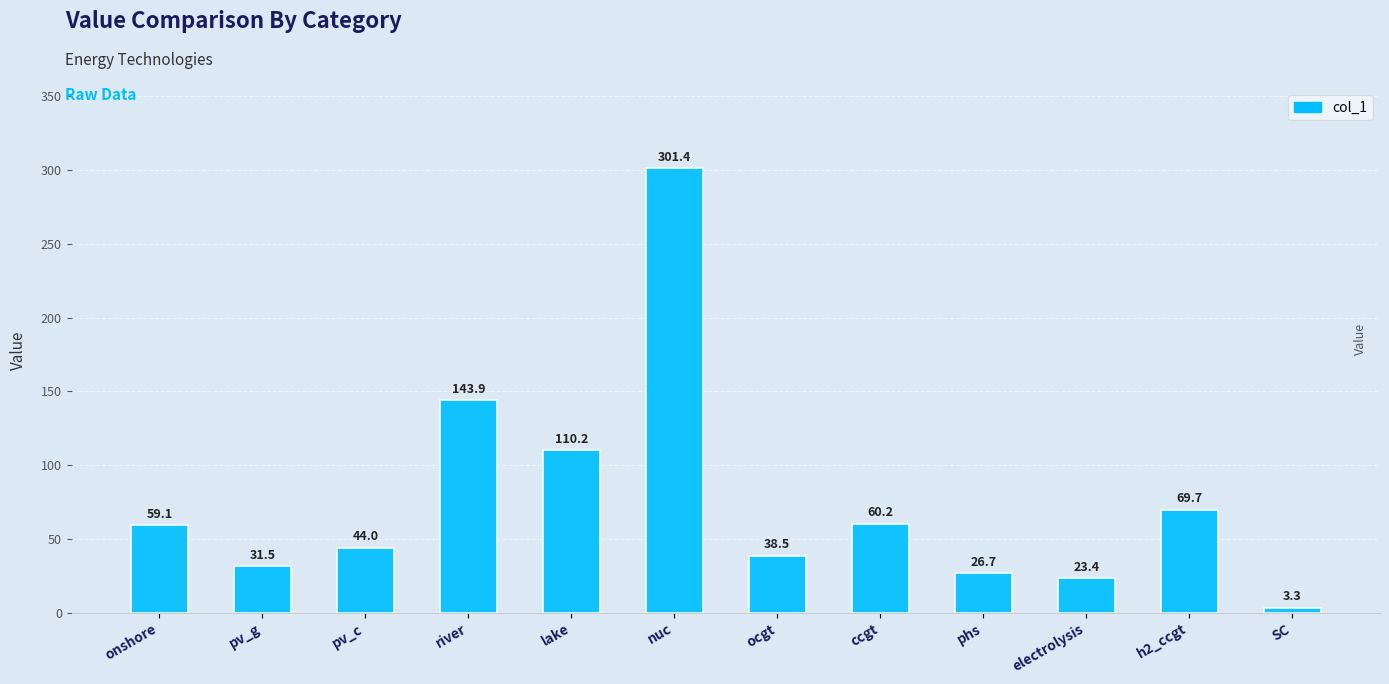

Which has a higher value, ccgt or nuc?

nuc